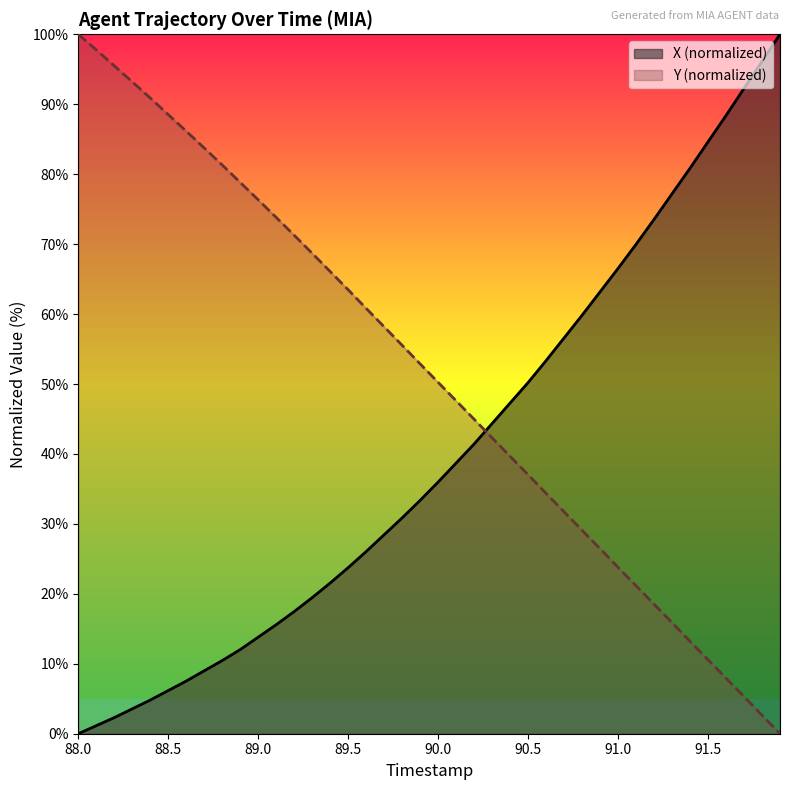

How many intersections are there between X and Y?

1